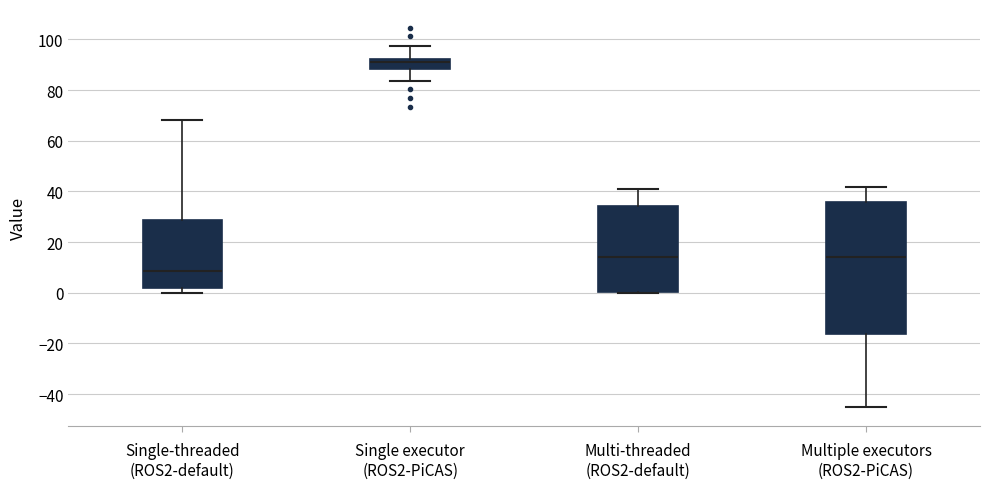

Reading left to right, transcribe this box plot: for each box, give where its median line is, the range the box spans, and where its two whiskers end, as read against the y-axis. The values are not printed on the chart, so give them approximately, as read against the axis.

Single-threaded (ROS2-default): median 8, box 2 to 28, whiskers 0 to 68
Single executor (ROS2-PiCAS): median 92 (just below the box's upper edge), box 88 to 92, whiskers 84 to 98
Multi-threaded (ROS2-default): median 14, box 0 to 34, whiskers 0 (just below the box's lower edge) to 42
Multiple executors (ROS2-PiCAS): median 14, box -16 to 36, whiskers -44 to 42